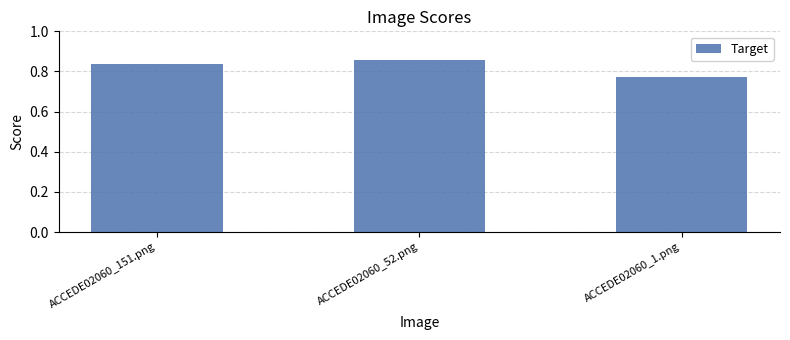

What position from the left is ACCEDE02060_1.png?

3